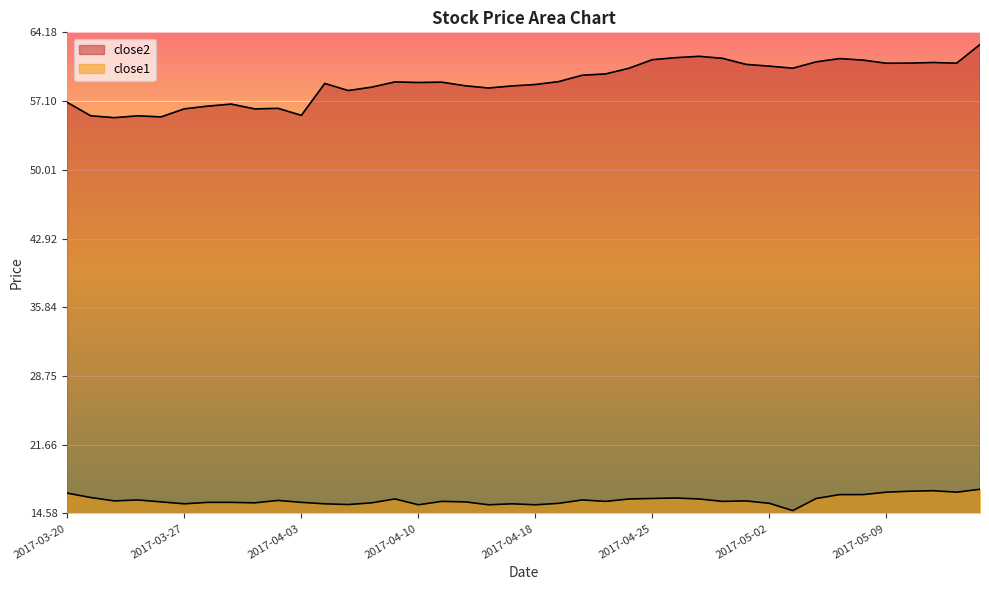

What position from the left is 2017-04-07?

15